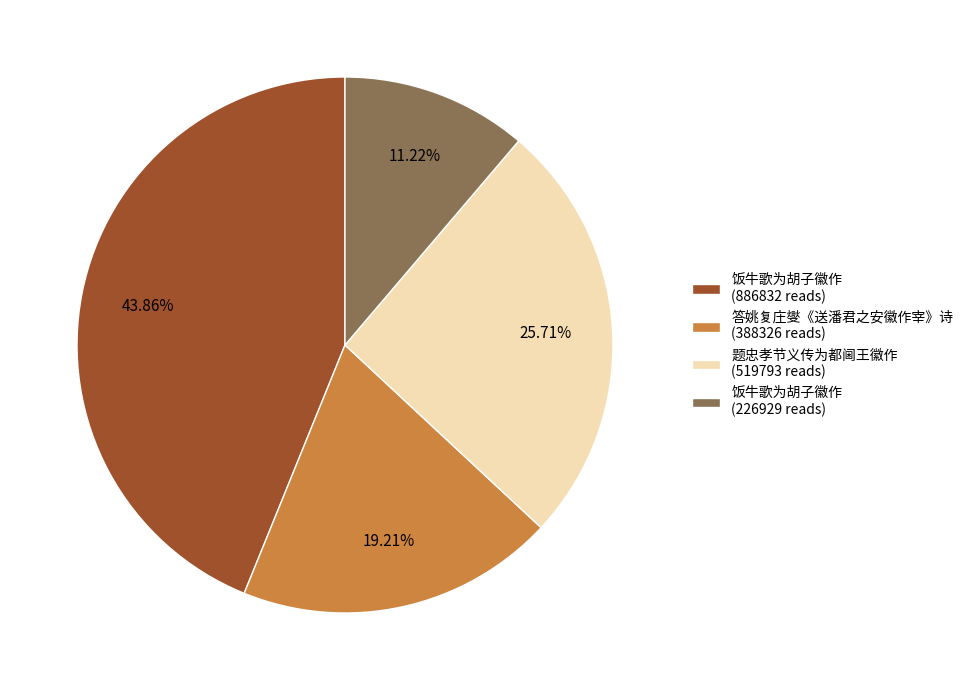

Rank the categories by value from highest to lowest.

饭牛歌为胡子徽作 (886832 reads), 题忠孝节义传为都阃王徽作 (519793 reads), 答姚复庄燮《送潘君之安徽作宰》诗 (388326 reads), 饭牛歌为胡子徽作 (226929 reads)